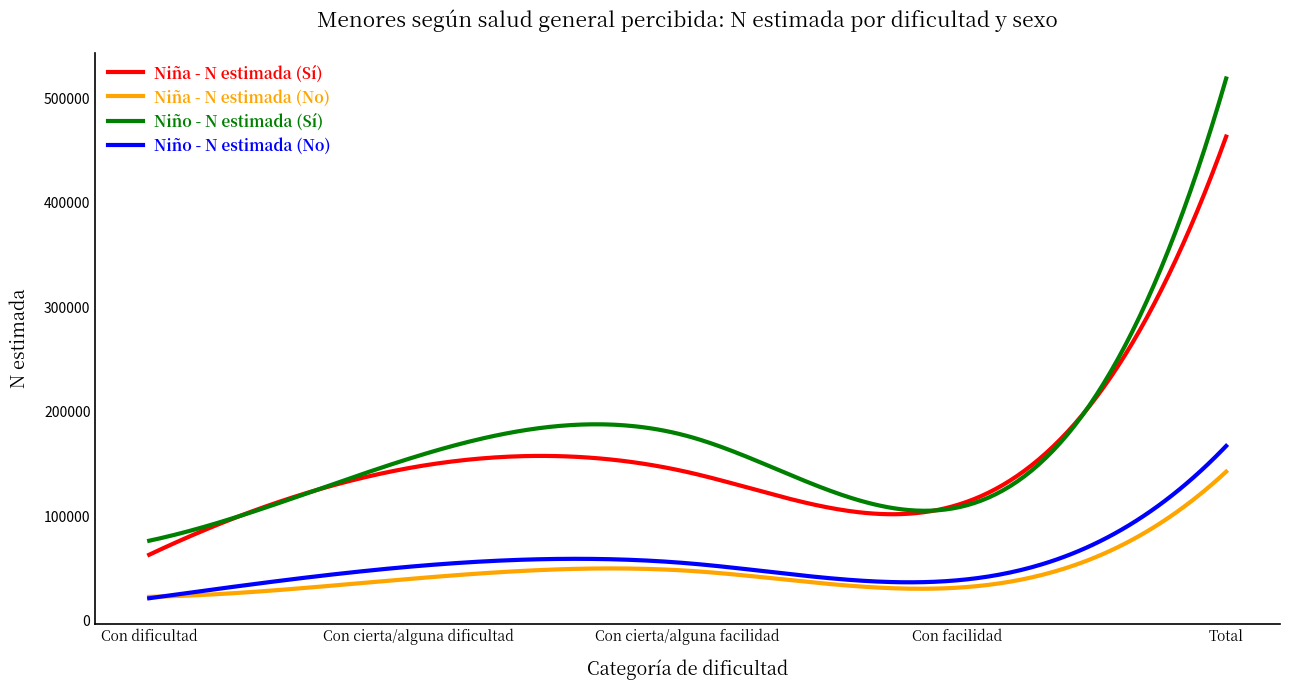

Rank the series by their maximum value, from lowest to highest.

Niña - N estimada (No), Niño - N estimada (No), Niña - N estimada (Sí), Niño - N estimada (Sí)